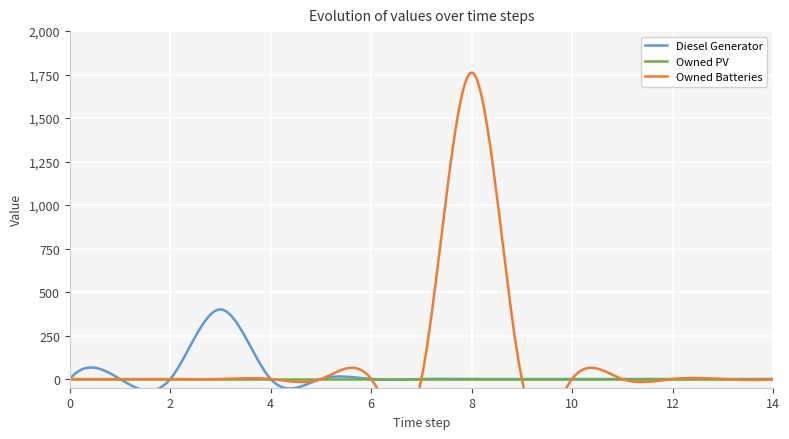

Reading right to left, list all the values displayed in this chart.

Diesel Generator: 0	0	0	0	0	0	0	0	0	0	0	400	0	0	0
Owned PV: 0	0	0	0	0	0	0	0	0	0	0	0	0	0	0
Owned Batteries: 0	0	0	0	0	0	1762	0	0	0	0	0	0	0	0